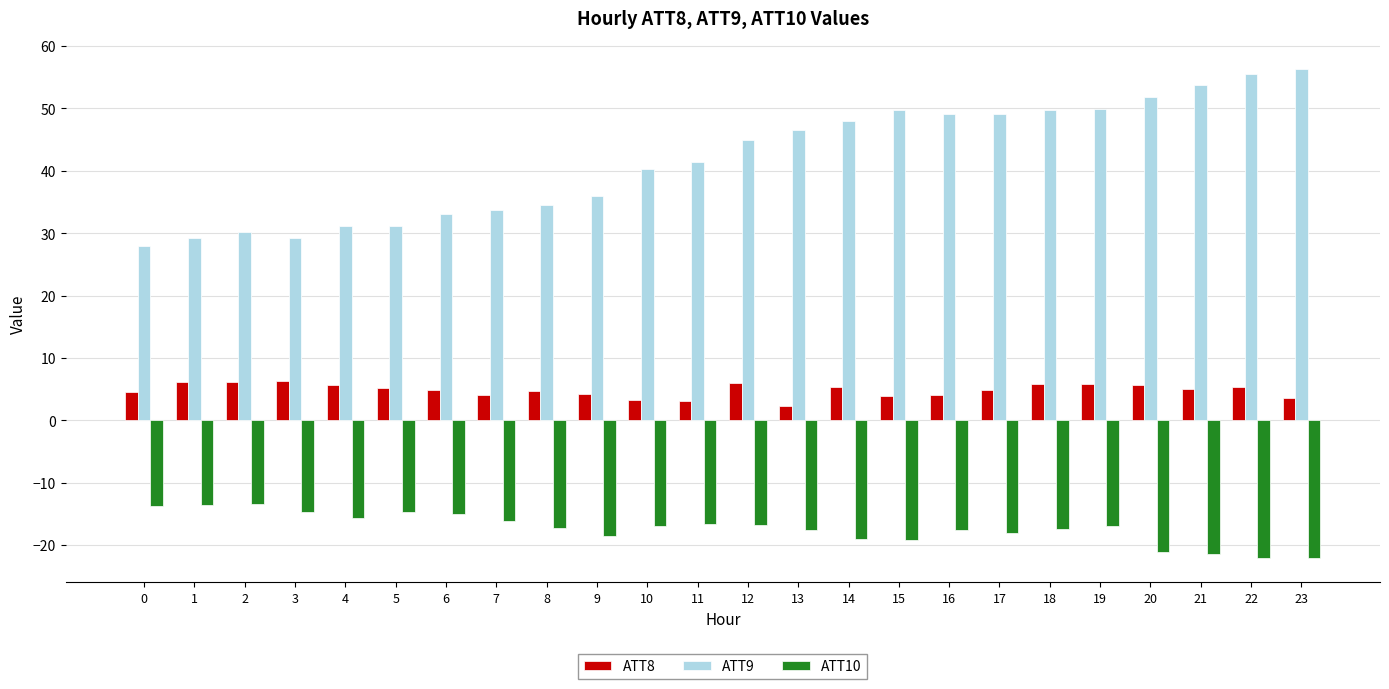

What is the spread (max minus min) of values at 9?

54.5